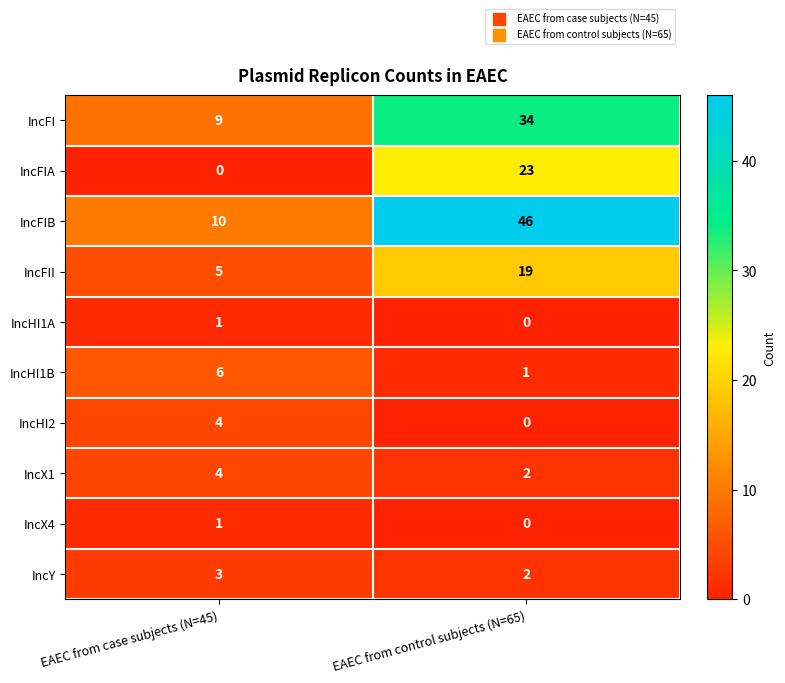

How many values in the IncFIB series are below 46?

1